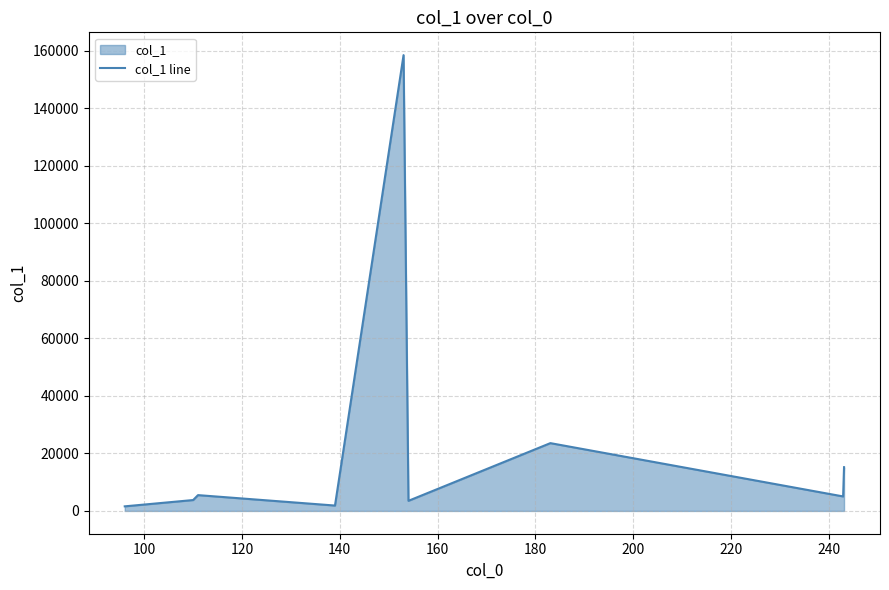

What is the difference between the maximum and minimum values?

156932.3